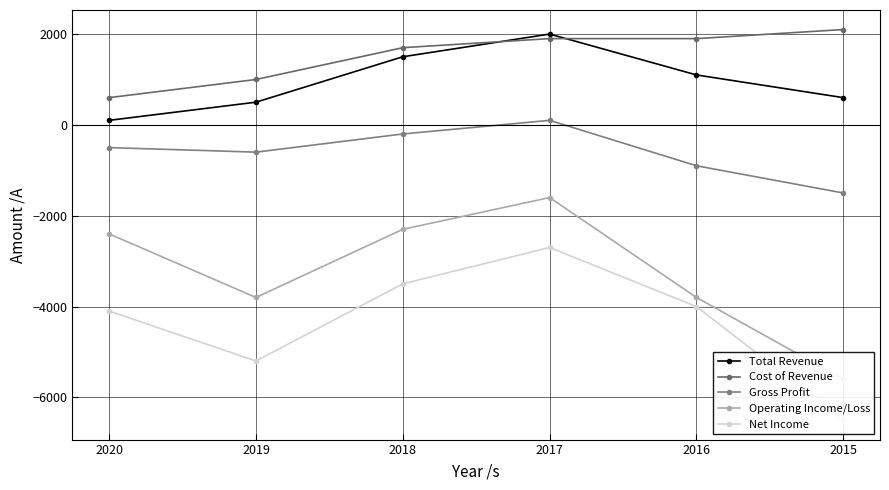

Count the Gross Profit values in the range -900 to -200.

4